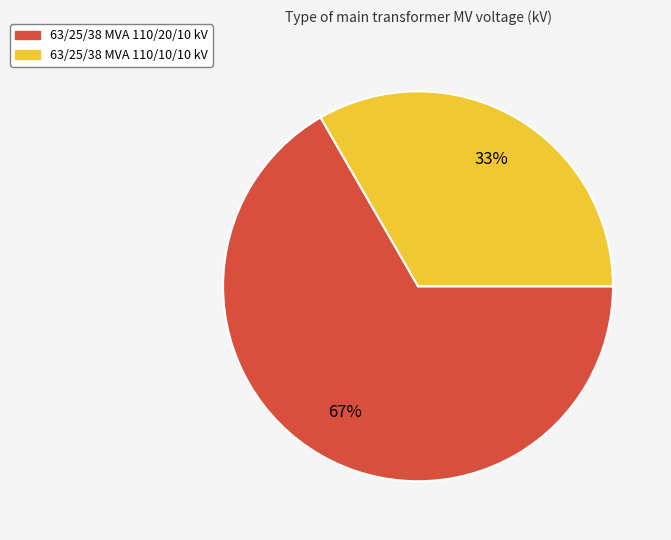

How many slices are in this pie chart?

2